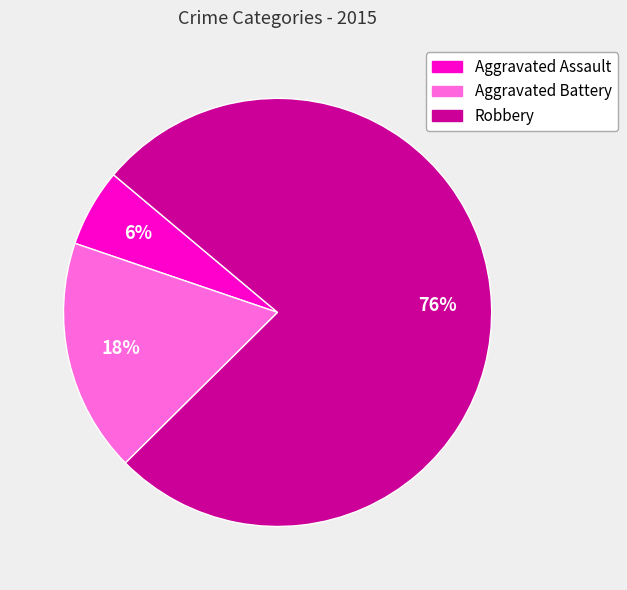

Which slice is the largest?

Robbery